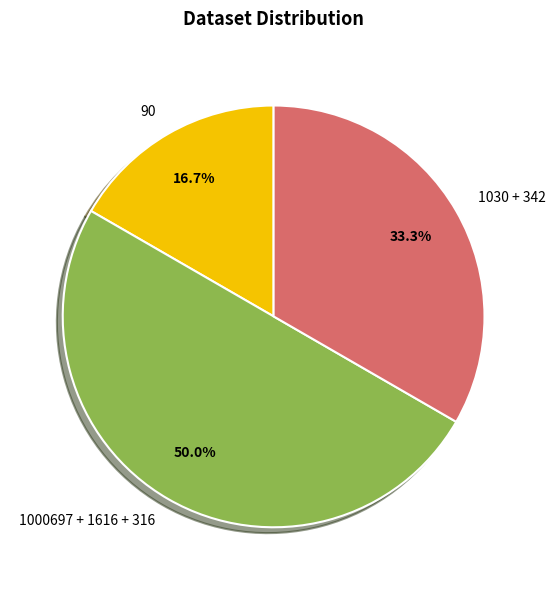

What is the ratio of the value at 90 to the value at 1030 + 342?

0.5